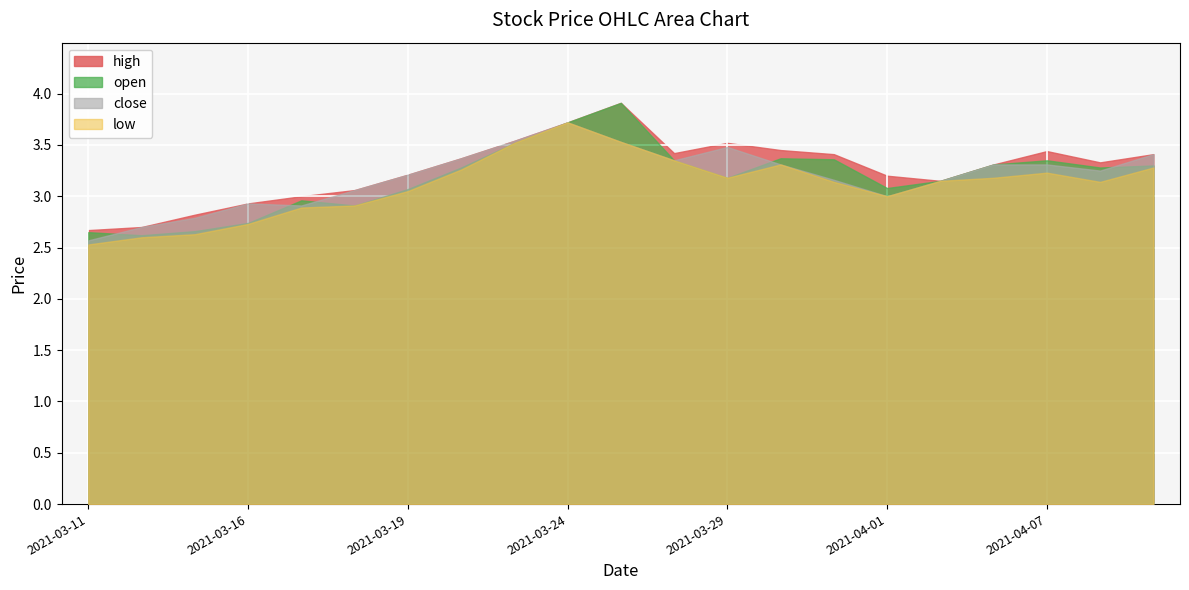

Which category has the lowest value across all series?

2021-03-11